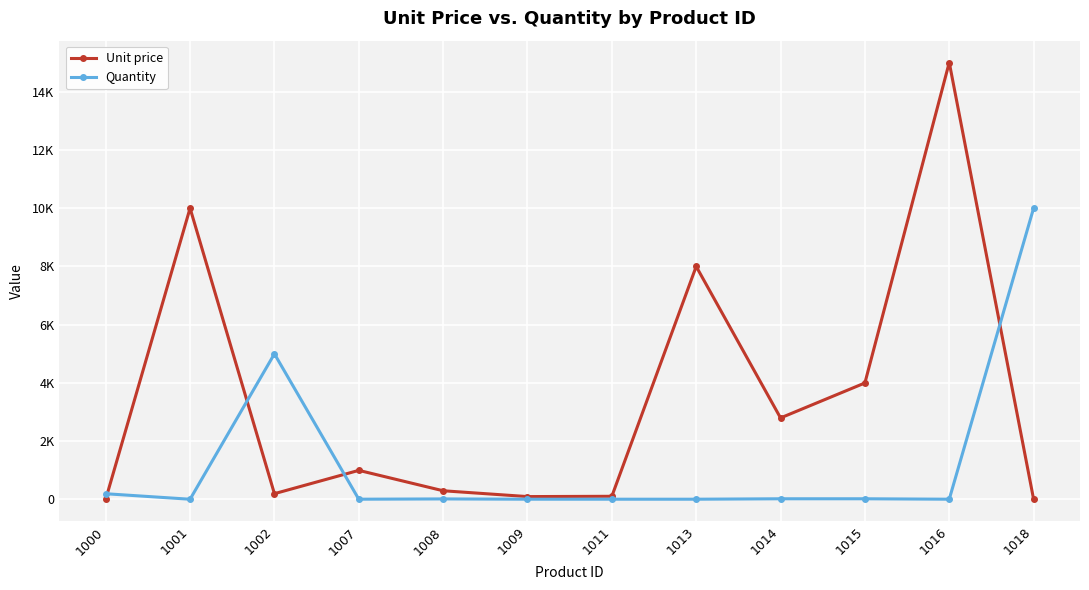

What is the total value across all series at 1014?

2825